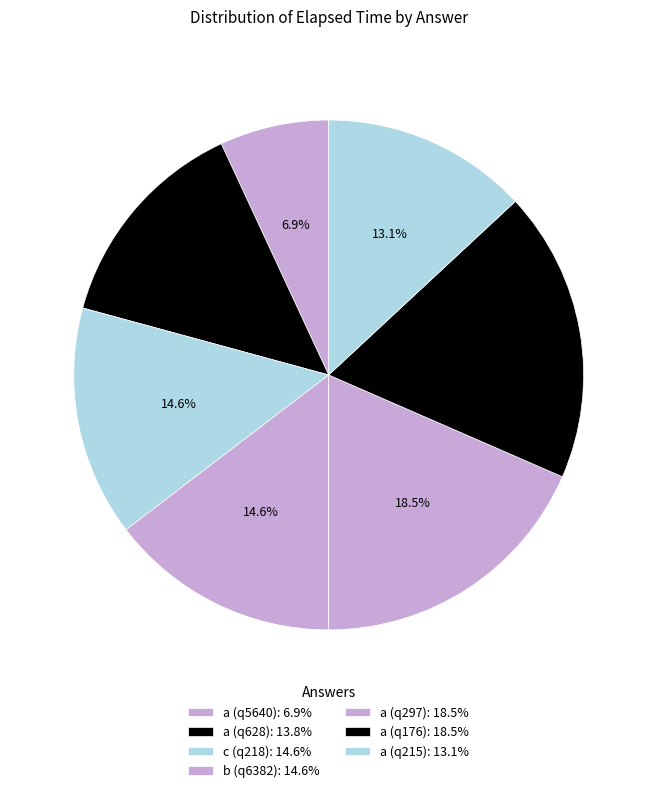

How many slices are in this pie chart?

7